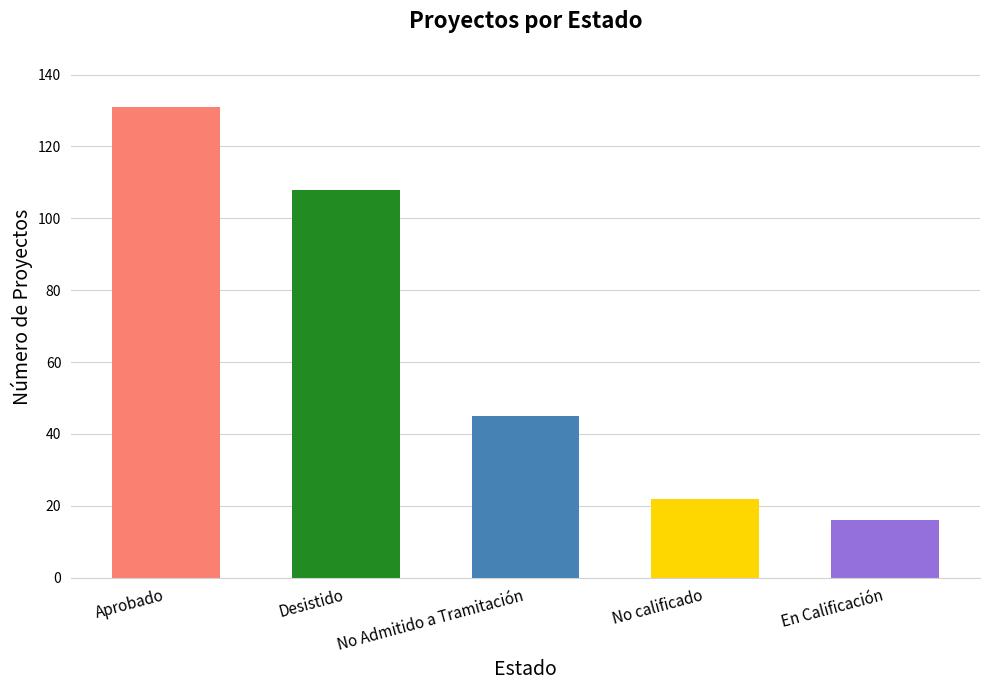

Reading left to right, what are all the values shown in this chart?

Aprobado=131	Desistido=108	No Admitido a Tramitación=45	No calificado=22	En Calificación=16